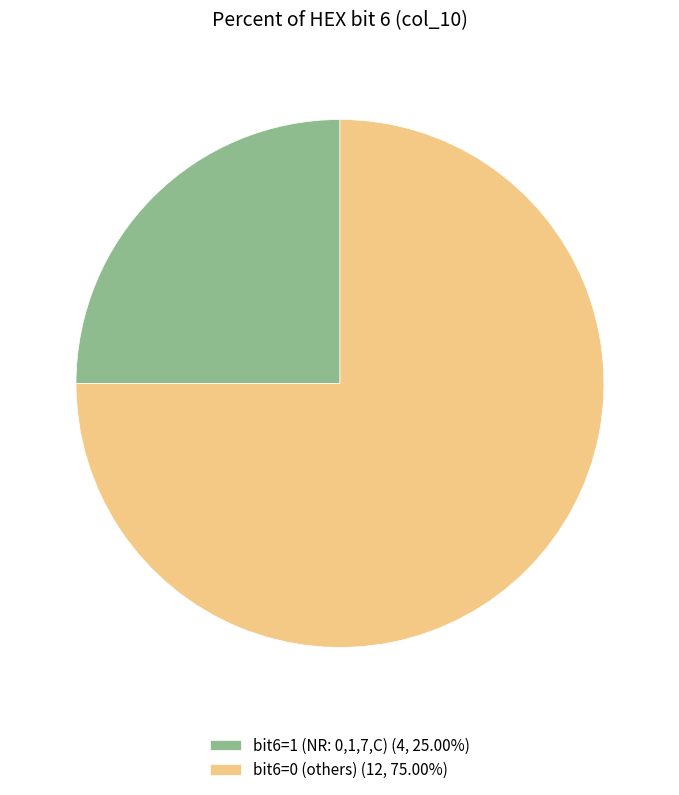

Does any single category account for the majority?

Yes